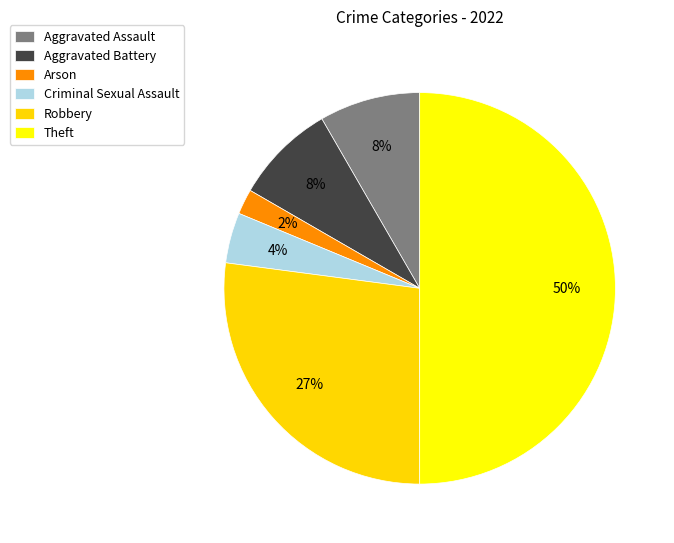

What percentage is the Aggravated Assault slice, to the nearest percent?

8%